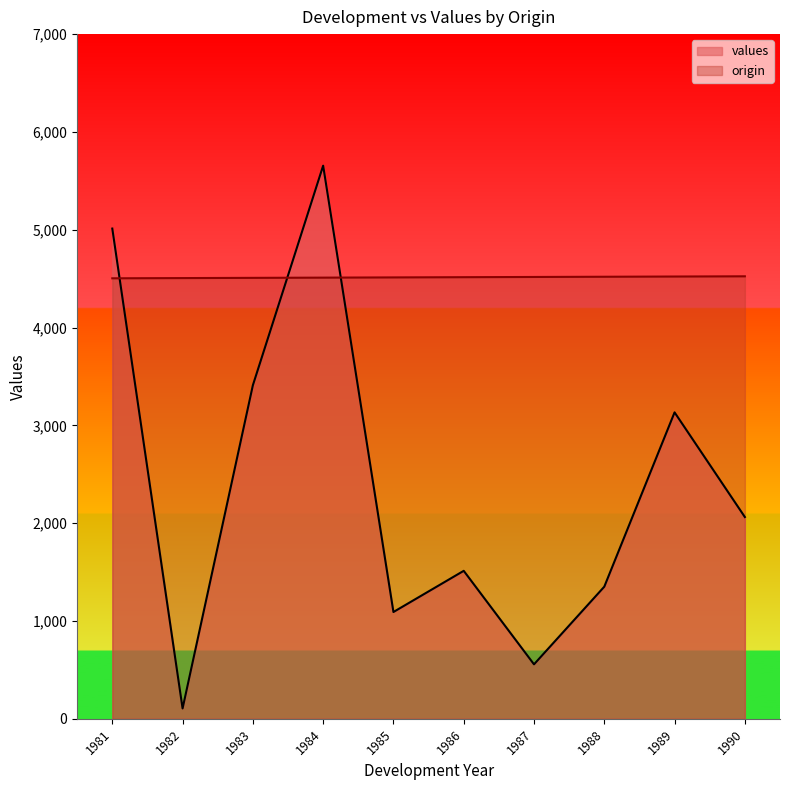

Reading right to left, what are all the values shown in this chart?

values: 1990=2063.0	1989=3133.0	1988=1351.0	1987=557.0	1986=1513.0	1985=1092.0	1984=5655.0	1983=3410.0	1982=106.0	1981=5012.0
origin: 1990=4524.0	1989=4521.7	1988=4519.5	1987=4517.2	1986=4514.9	1985=4512.6	1984=4510.4	1983=4508.1	1982=4505.8	1981=4503.5